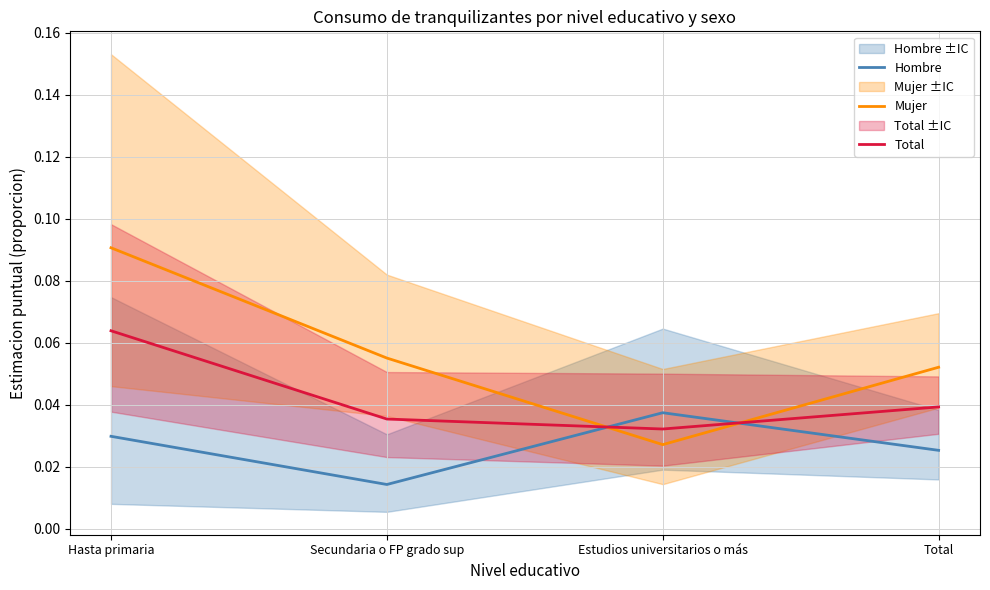

At which category is the sum across all series the highest?

Hasta primaria